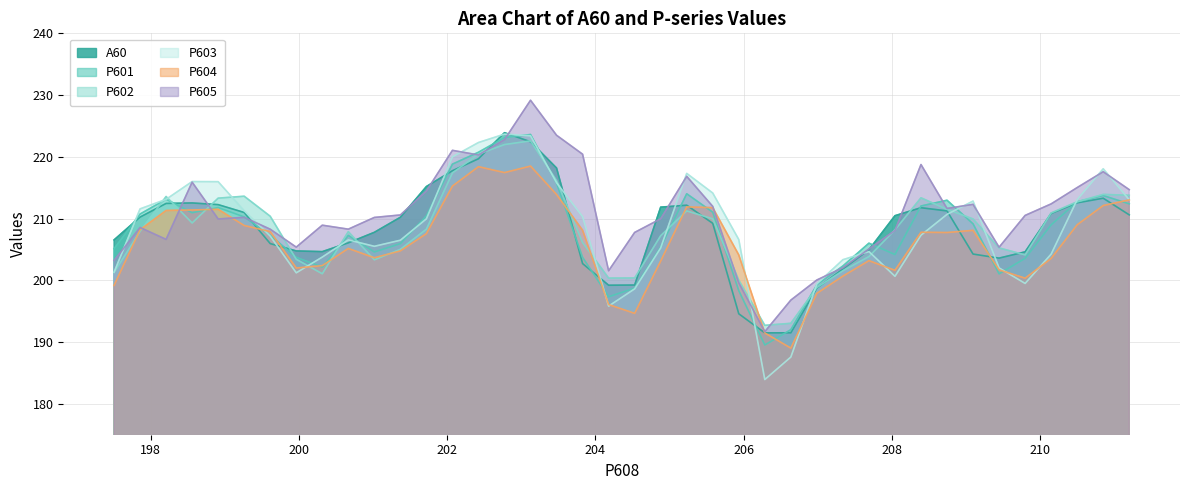

Reading right to left, extract all data points from this chart.

A60: 210.6	213.3	212.6	210.8	204.6	203.6	204.3	211.2	211.8	210.5	204.9	201.8	198.7	191.5	191.5	194.6	209.2	212.2	211.9	199.2	199.2	202.7	218.2	222.4	223.9	219.7	217.7	215.2	210.2	207.8	206.1	204.6	204.8	206.0	211.0	212.3	212.5	212.5	210.2	206.5
P601: 212.4	213.7	212.7	209.0	203.6	201.1	209.1	213.0	212.0	204.2	206.0	202.3	199.3	192.0	189.5	198.3	211.0	214.0	205.4	198.7	197.3	203.7	215.7	223.6	223.1	220.7	218.8	210.4	205.9	204.6	207.3	202.2	203.7	207.3	210.3	211.8	211.0	213.1	210.7	205.1
P602: 213.8	213.9	212.7	210.9	204.1	205.3	209.9	211.5	213.4	208.2	203.9	201.6	198.8	193.0	192.7	200.0	210.0	211.2	207.2	200.4	200.4	206.1	216.2	222.6	222.0	220.4	217.4	208.3	205.0	203.3	207.9	201.1	203.4	210.4	213.6	213.3	209.3	213.6	207.9	201.3
P603: 213.0	218.1	213.1	204.2	199.5	202.0	212.8	210.7	207.3	200.7	204.7	203.3	199.4	187.6	183.9	206.6	214.1	217.3	205.3	198.6	195.8	210.3	215.8	223.4	223.7	222.3	220.0	210.0	206.5	205.5	206.5	203.8	201.2	207.2	211.3	216.0	216.0	213.1	211.6	201.3
P604: 213.0	212.1	209.0	203.5	200.3	201.7	208.1	207.7	207.8	201.6	203.2	200.7	197.9	189.0	191.5	204.1	211.8	211.9	203.1	194.7	196.1	208.1	213.9	218.5	217.4	218.4	215.3	207.6	204.8	203.7	205.2	202.4	202.0	207.9	208.9	211.5	211.4	211.3	208.2	199.2
P605: 214.7	217.6	215.0	212.4	210.5	205.4	212.3	211.6	218.8	208.1	205.1	202.0	200.1	196.8	191.7	199.6	212.0	216.8	210.0	207.8	201.6	220.4	223.5	229.2	222.8	220.3	221.1	214.5	210.6	210.2	208.3	208.9	205.4	208.3	210.2	209.9	215.9	206.6	208.6	203.2